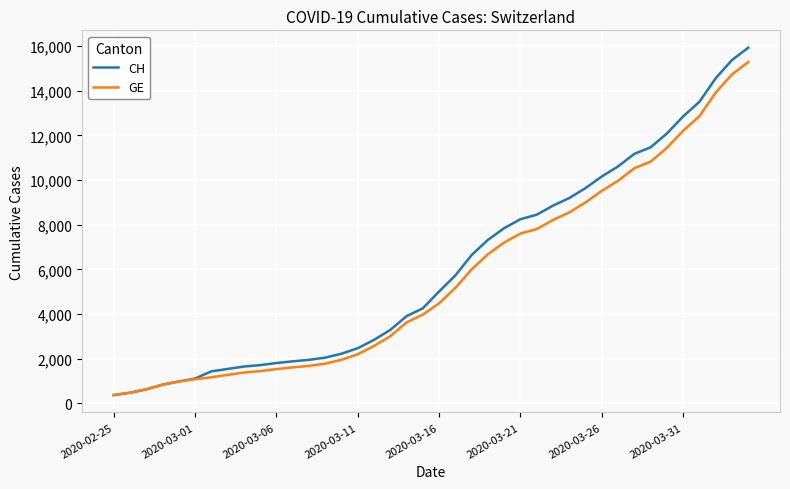

Which series has the widest spread of values?

CH